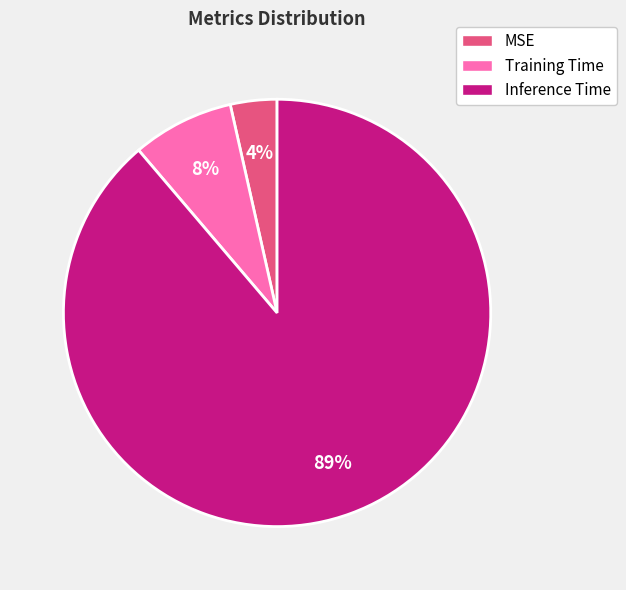

Is the sum of MSE and Training Time greater than half?

No